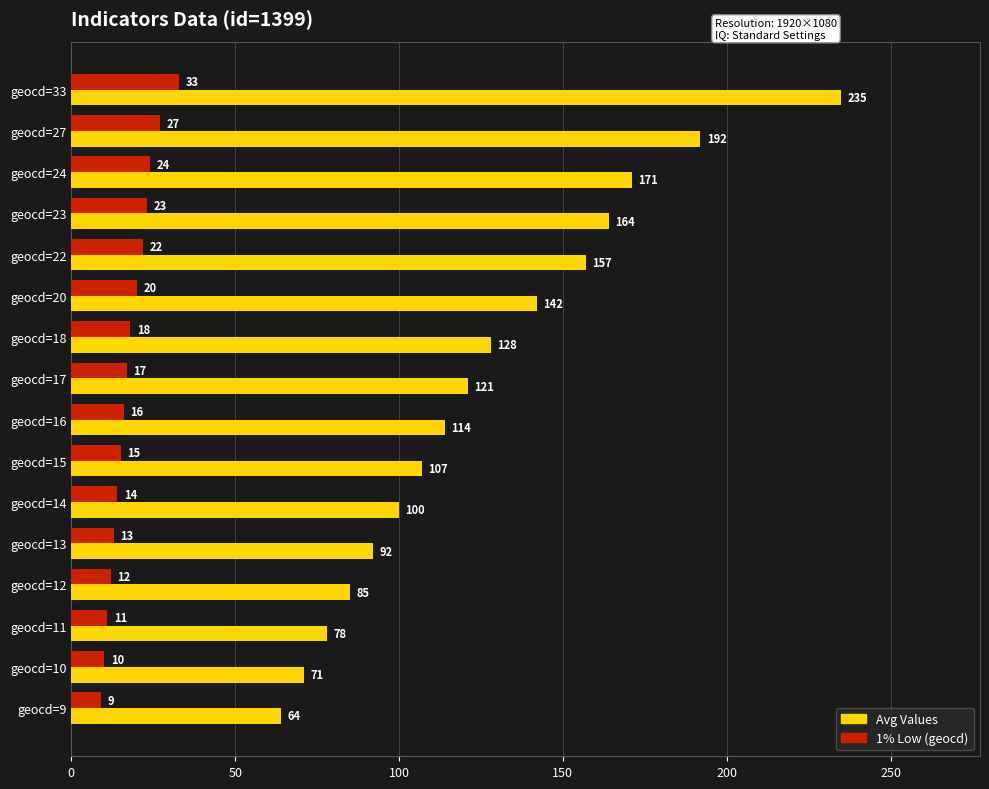

The Avg Values series shows 279 at geocd=27. True or false?

False